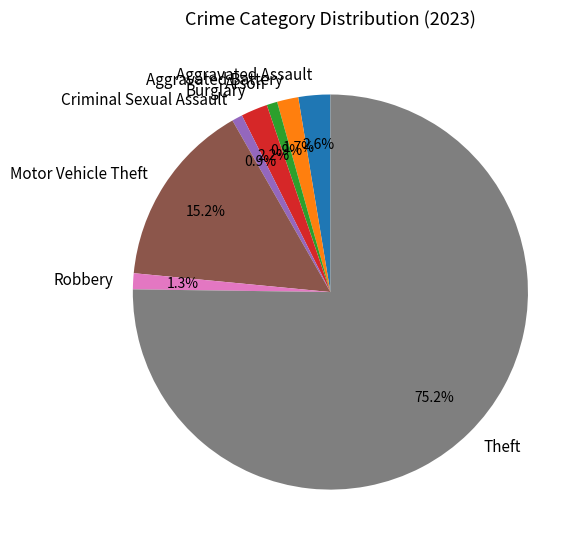

To the nearest percent, what portion does Arson represent?

1%